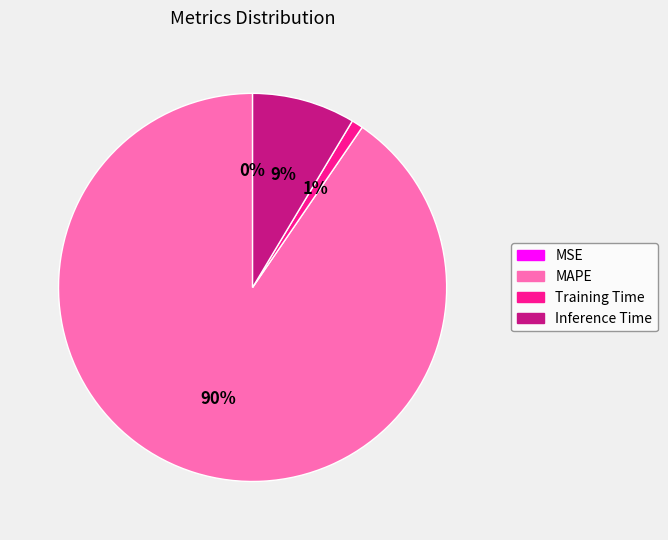

Which category accounts for the majority?

MAPE